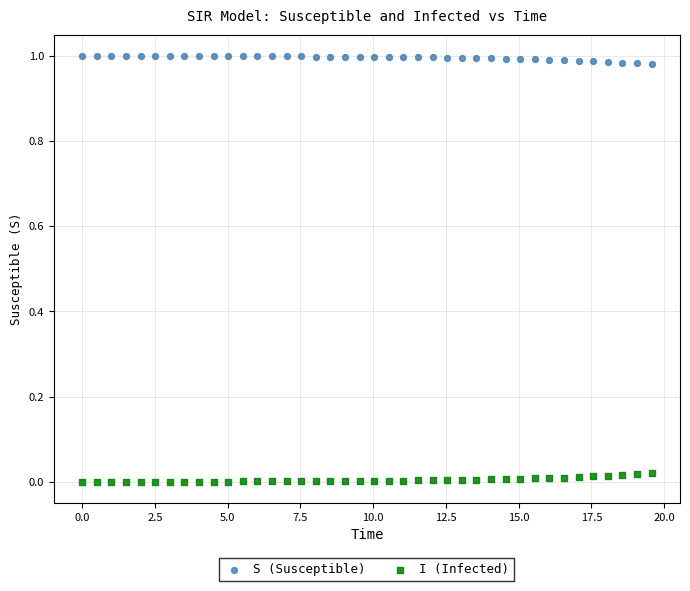

Across all data points, what is the range of X values (max minus min)?

19.6